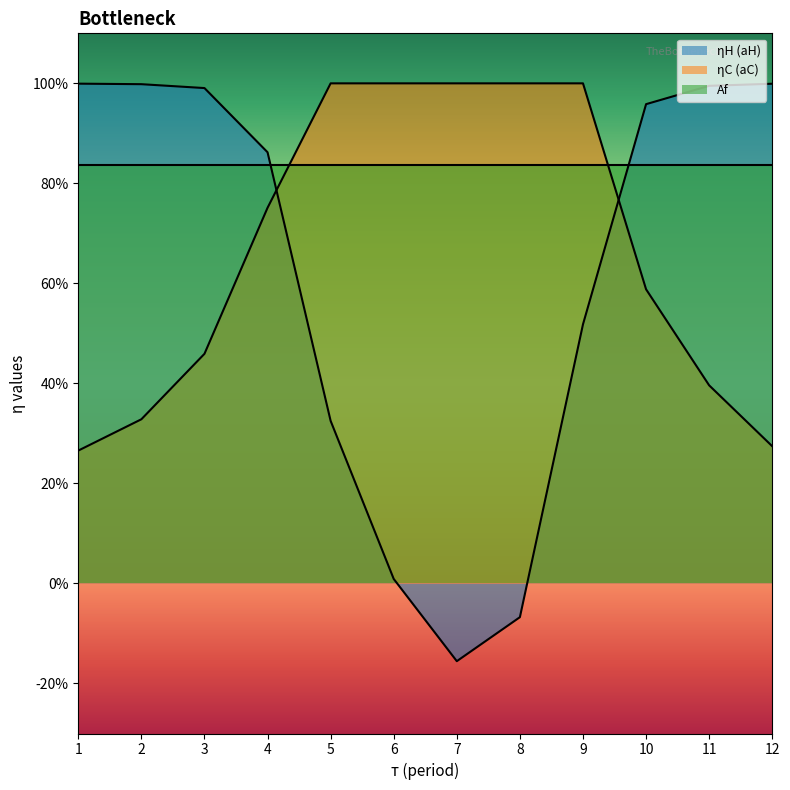

At how many categories does at least one series exceed 0?

12